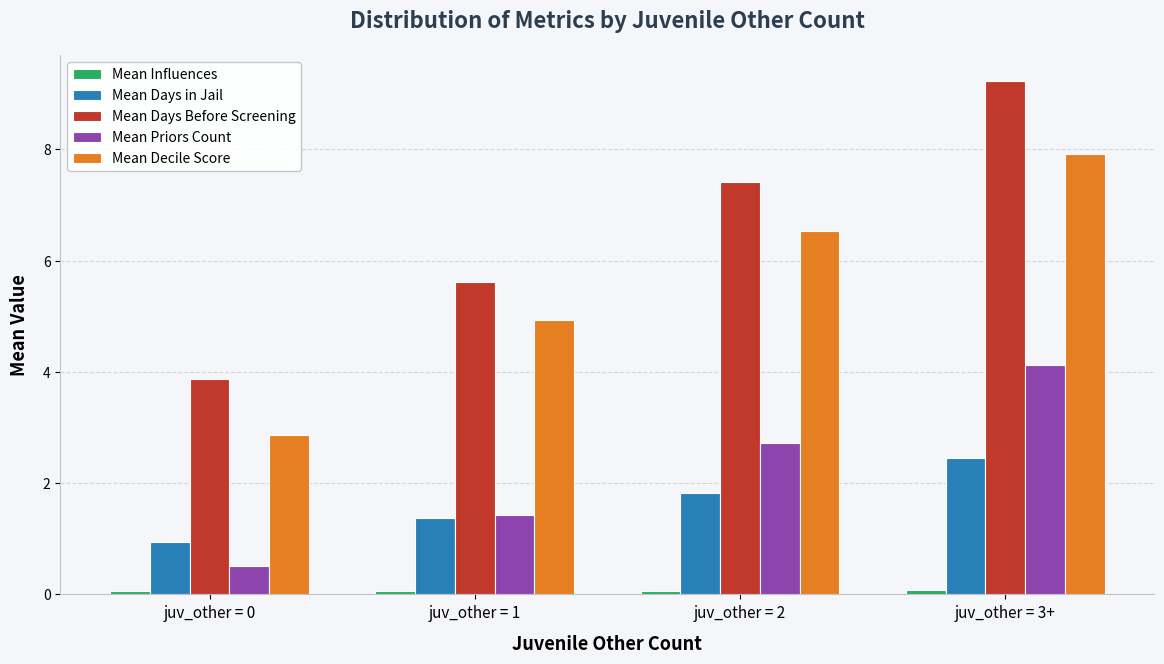

At how many categories does at least one series exceed 4?

3